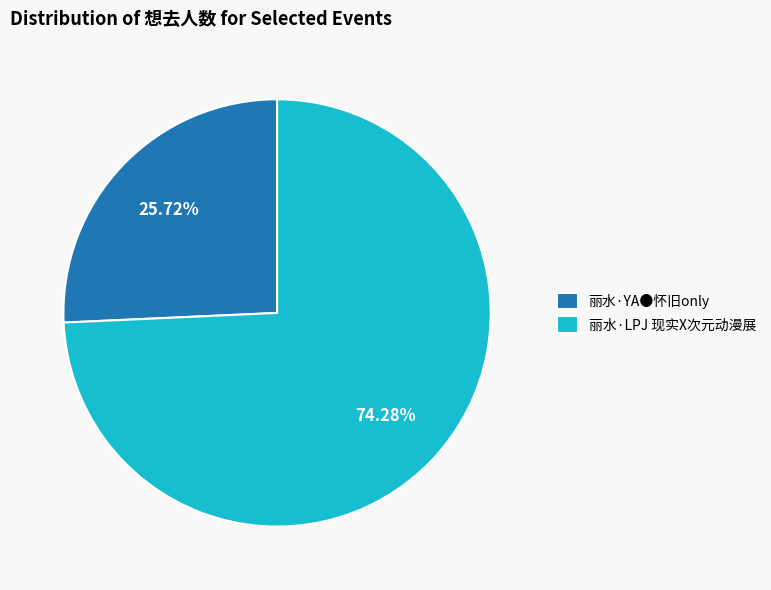

What is the largest slice in the pie chart?

丽水·LPJ 现实X次元动漫展